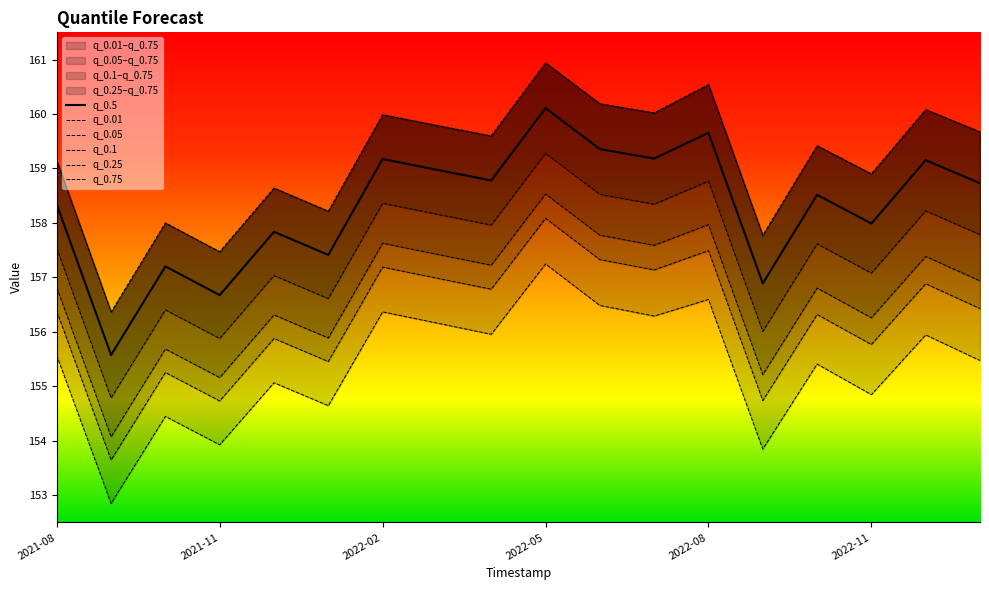

At how many categories does at least one series exceed 157?

17